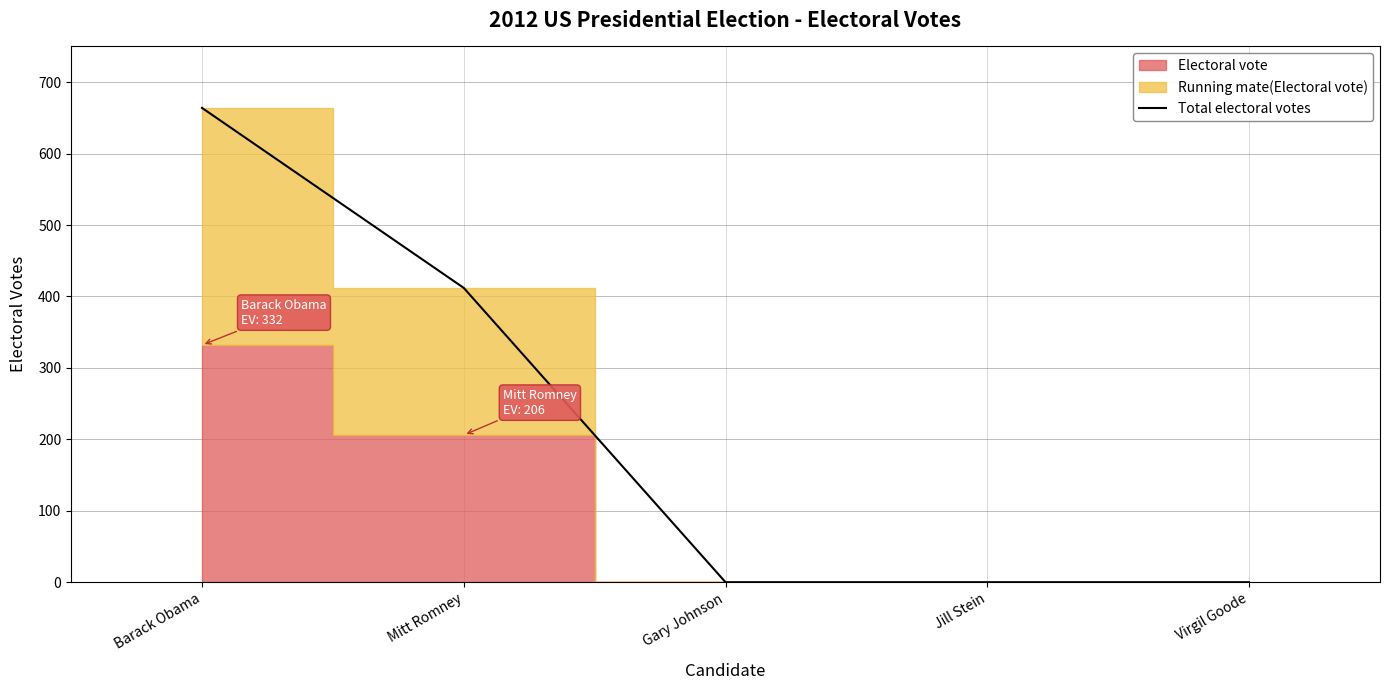

Rank the categories by value from highest to lowest.

Barack Obama, Mitt Romney, Gary Johnson, Jill Stein, Virgil Goode